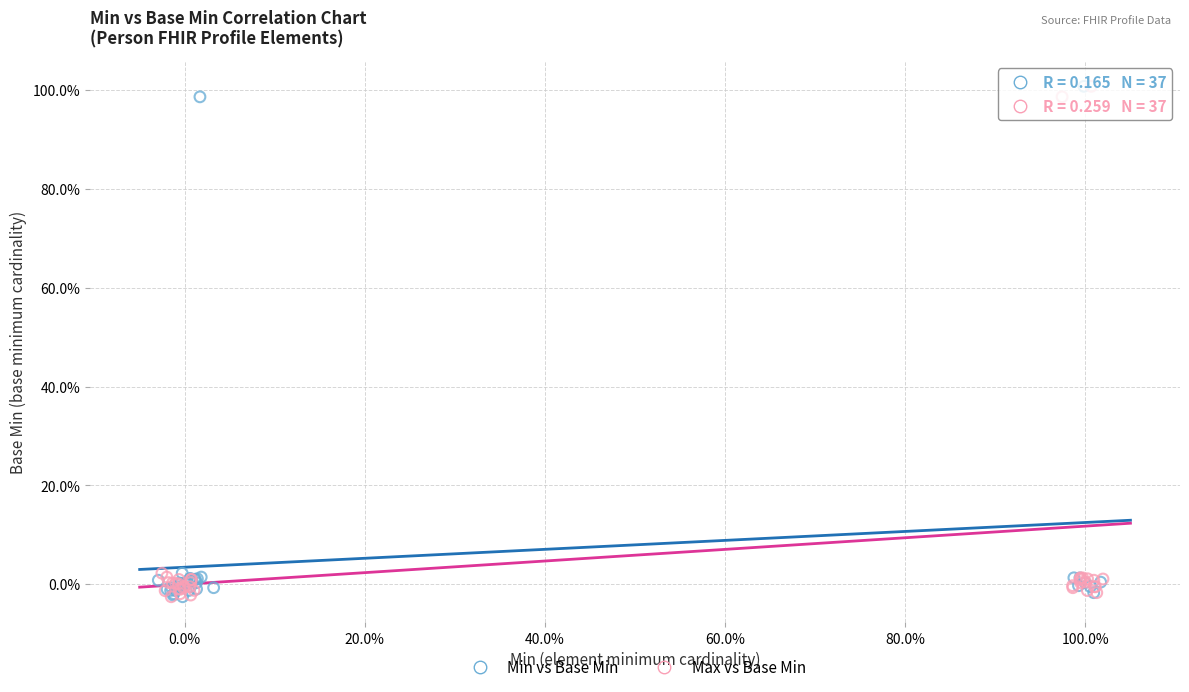

What are all the series names shown in the legend?

Min vs Base Min, Max vs Base Min